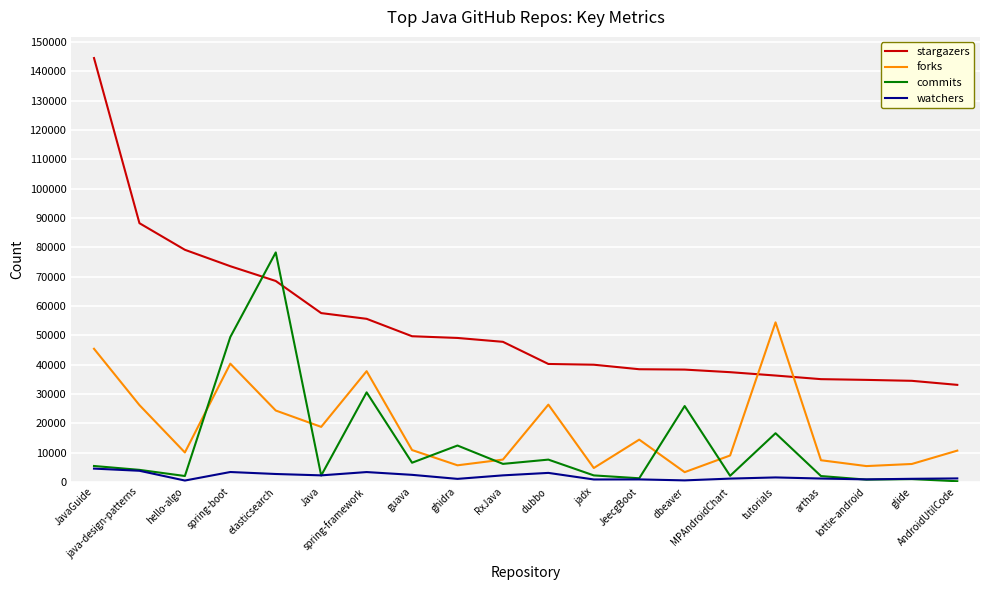

How many intersections are there between stargazers and commits?

2